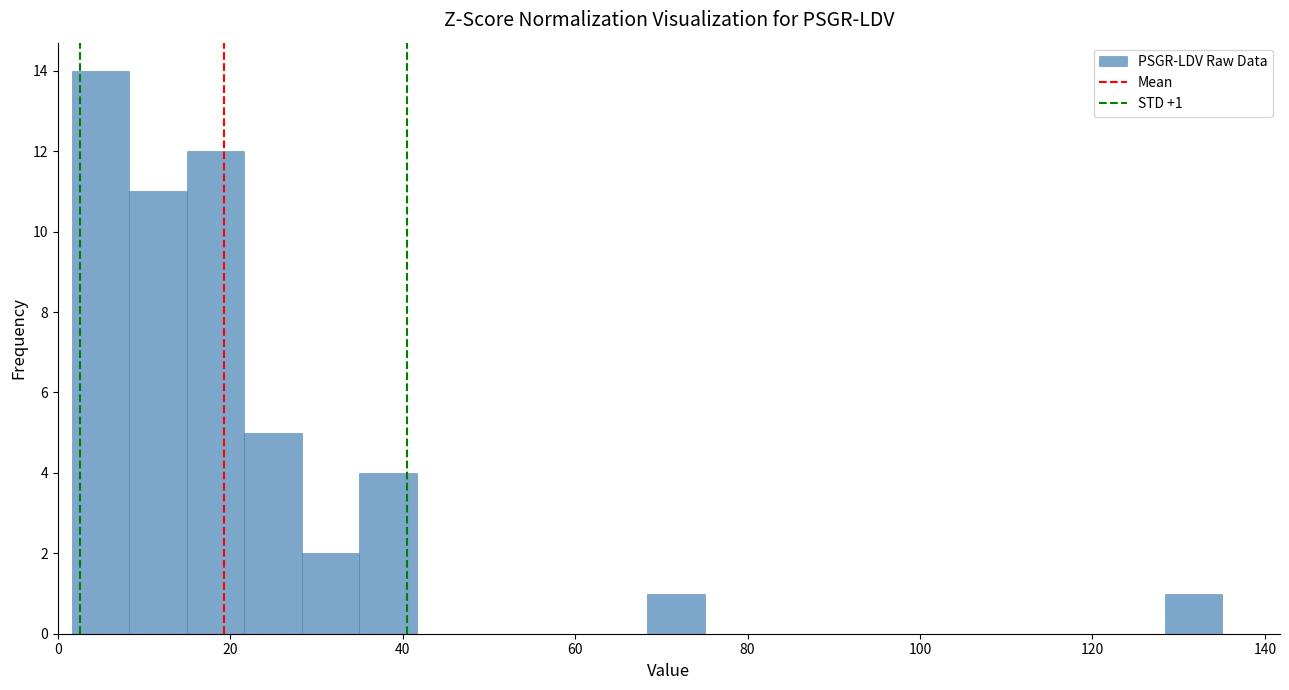

Read against the x-axis, roughly where is the centre of the tallest bar?

4